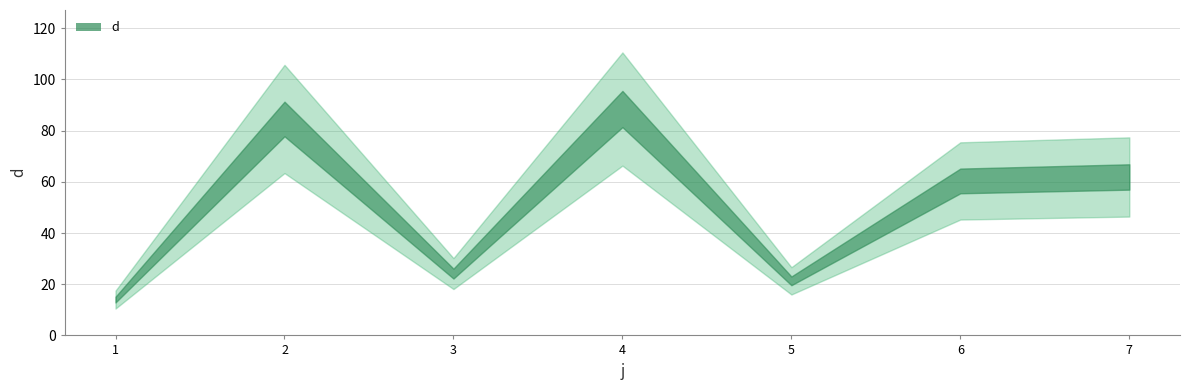

Rank the categories by value from lowest to highest.

1, 5, 3, 6, 7, 2, 4